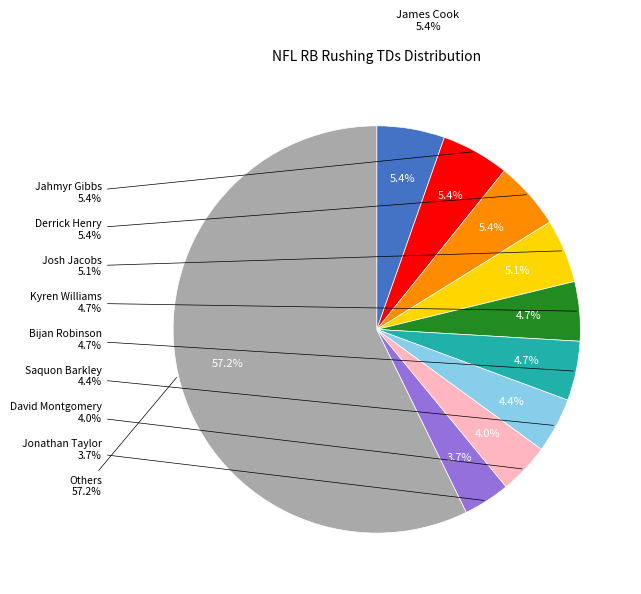

Is there a majority slice in this chart?

No